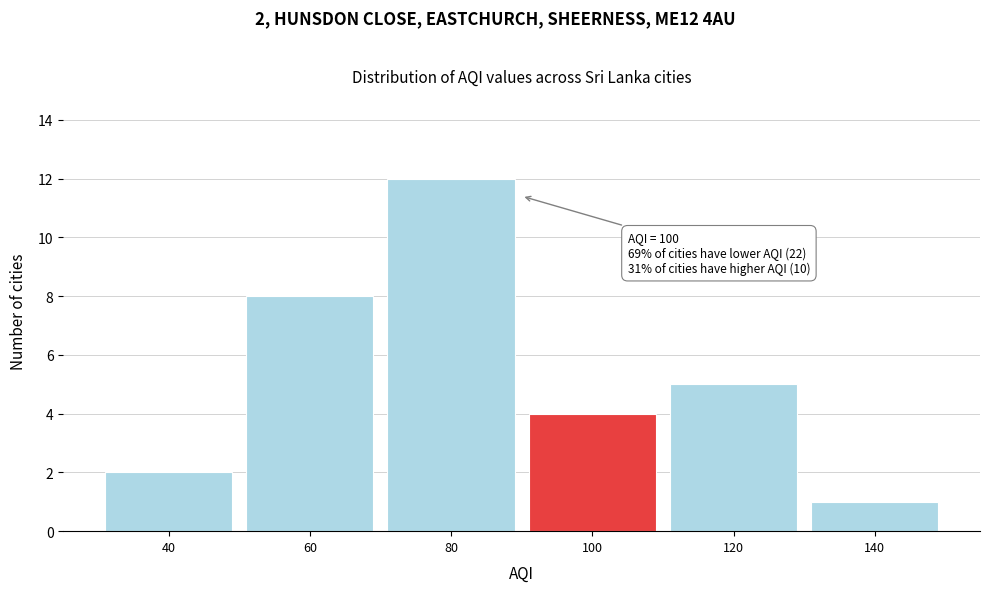

Reading left to right, list all the values displayed in this chart.

2	8	12	4	5	1